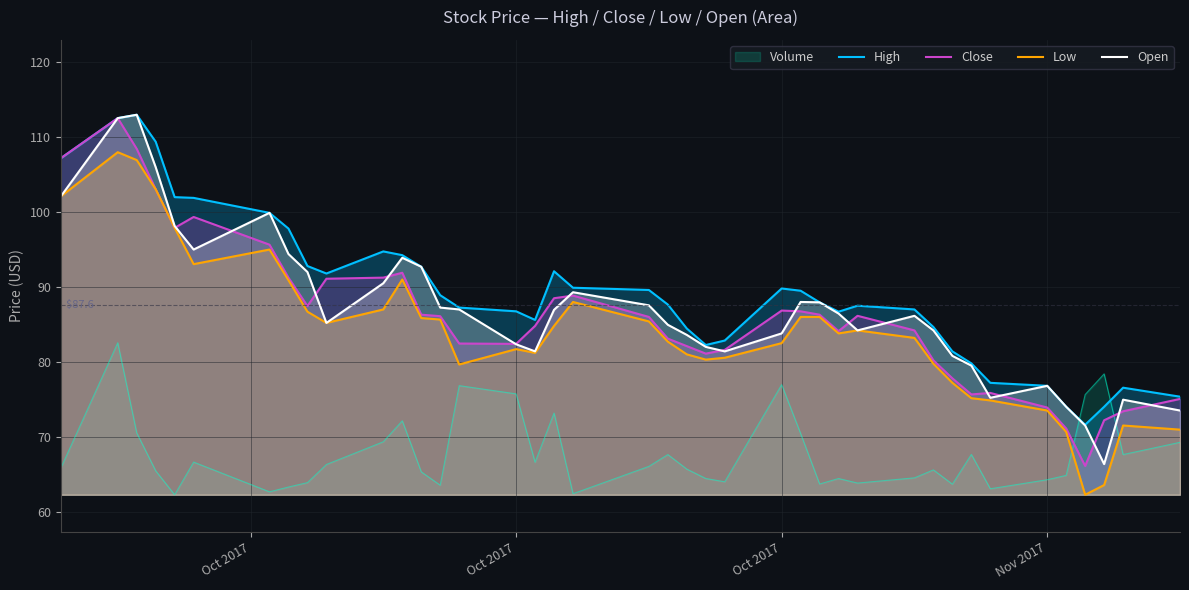

At which category is the sum across all series the highest?

Oct 2017